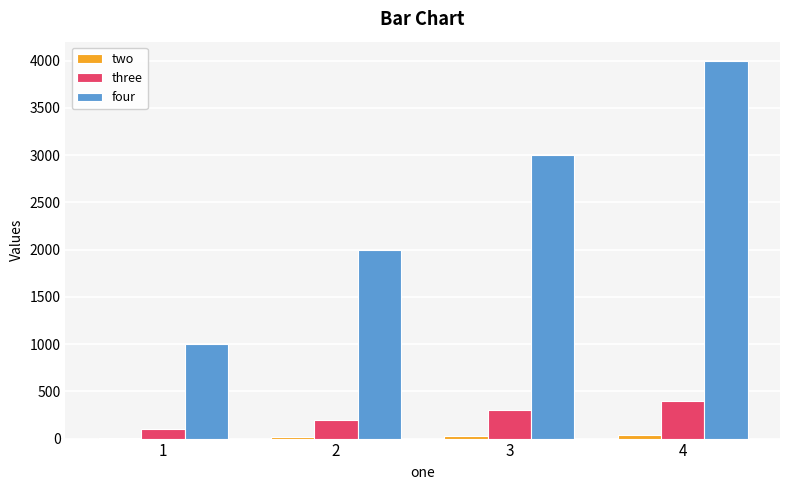

At which category is the sum across all series the highest?

4